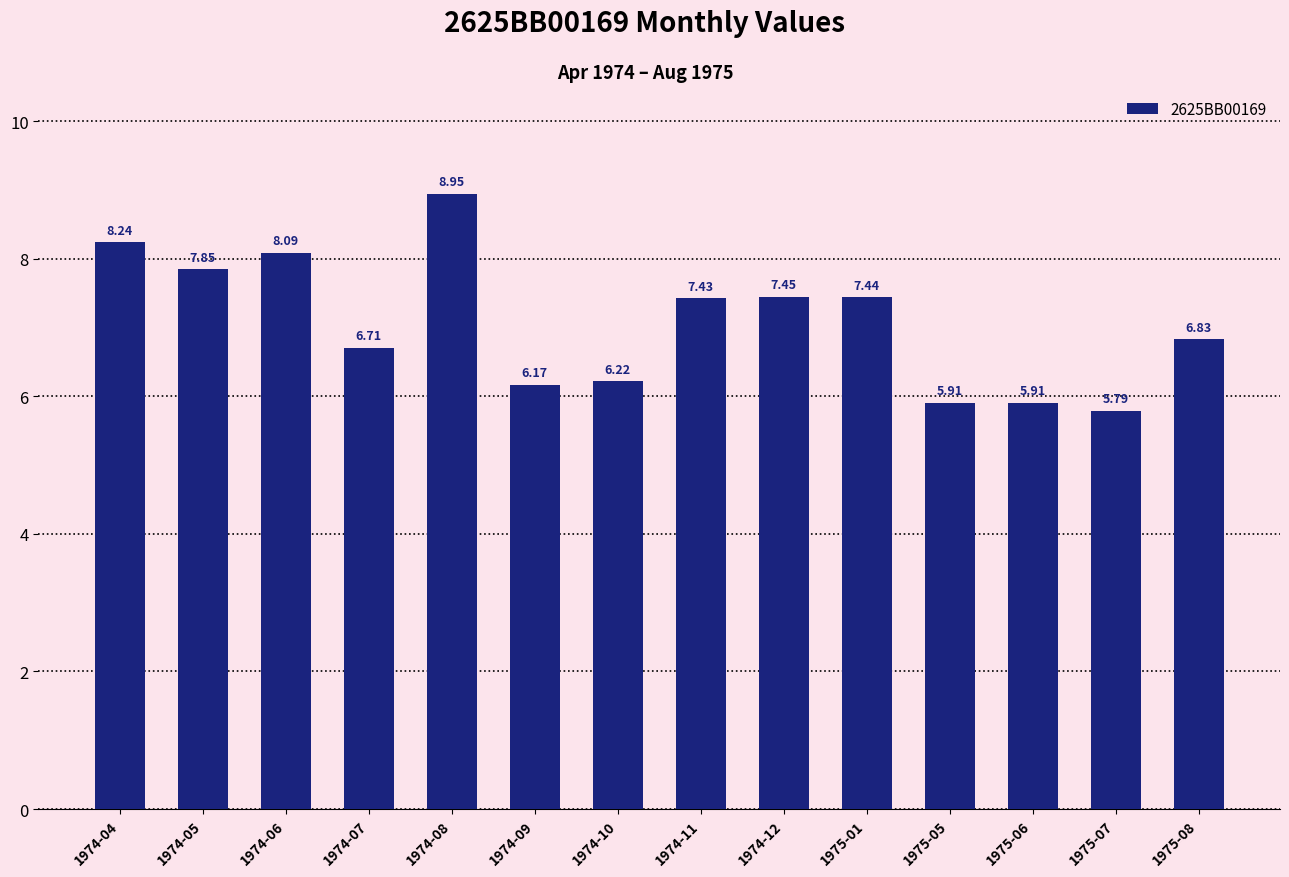

What is the minimum value shown in the chart?

5.8